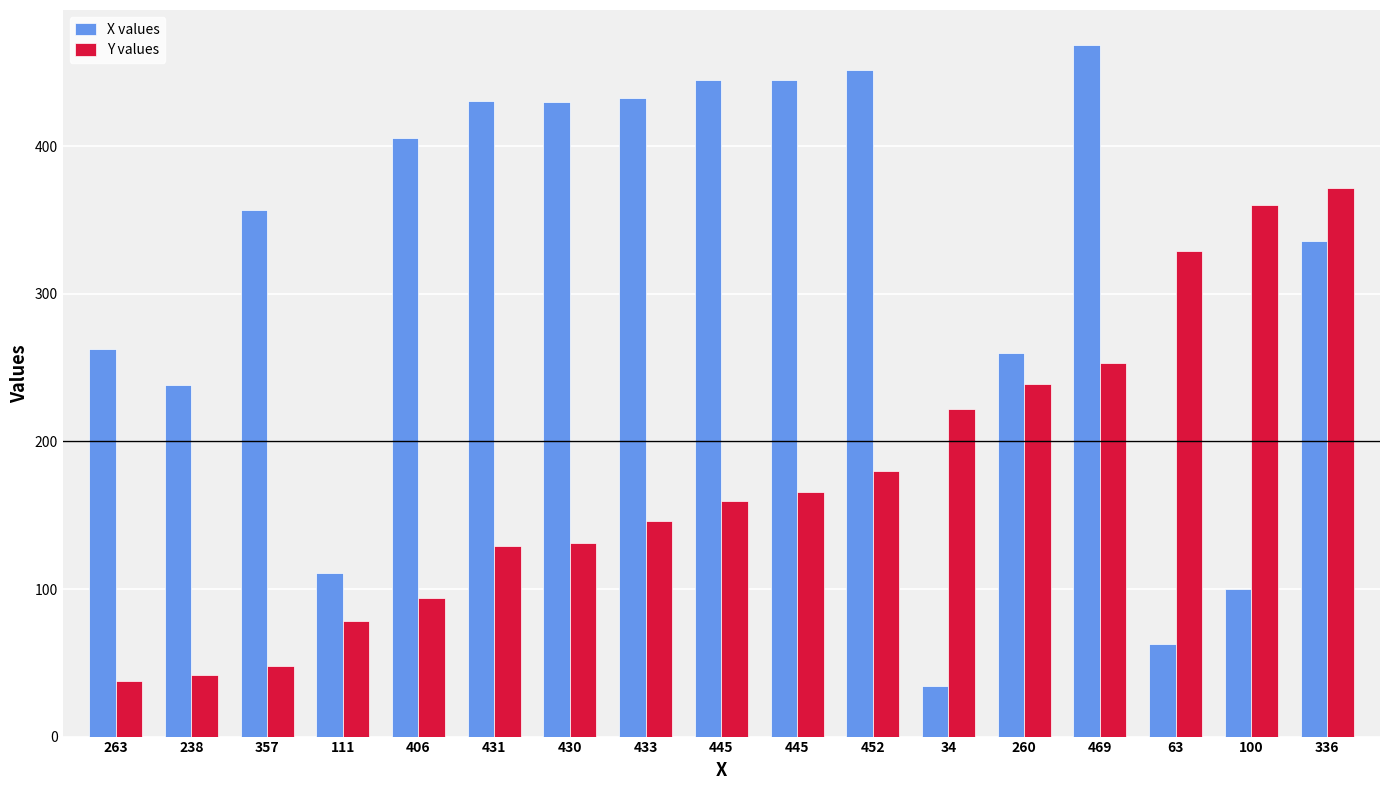

How many data points in X values are less than 357?

8